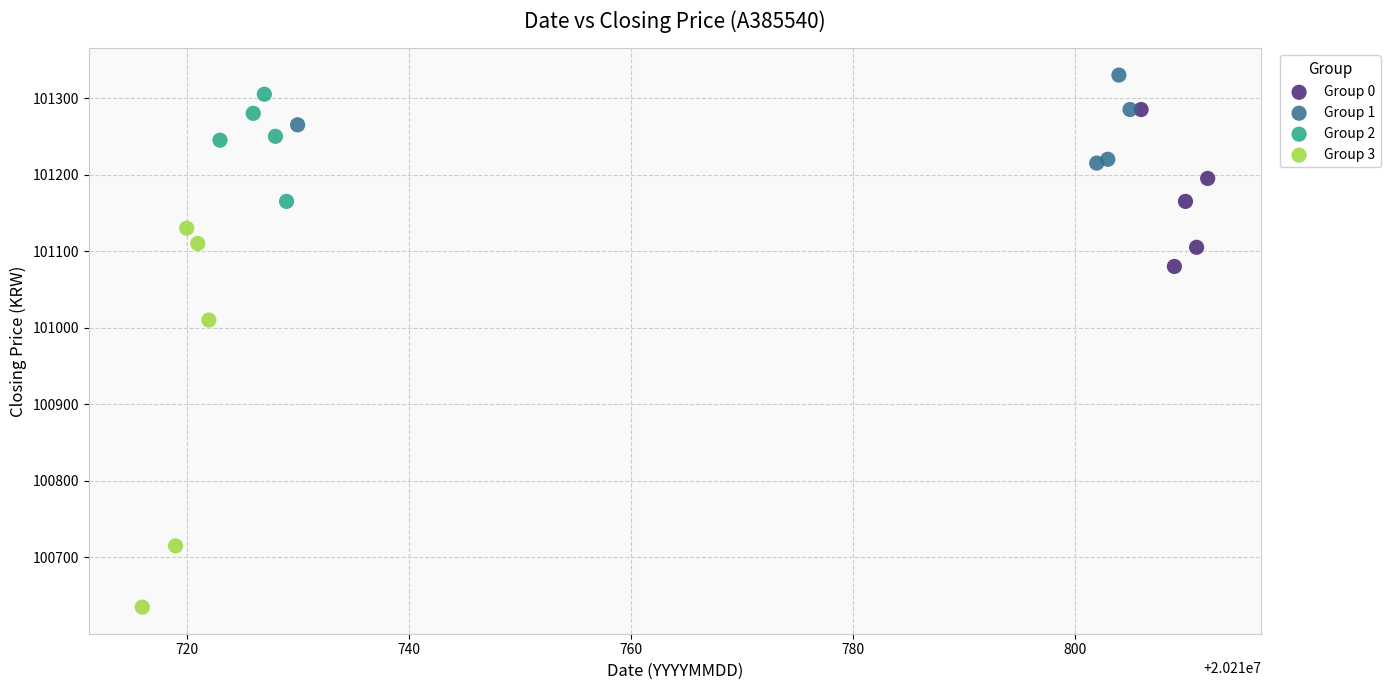

Which series contains the lowest Y value?

Group 3